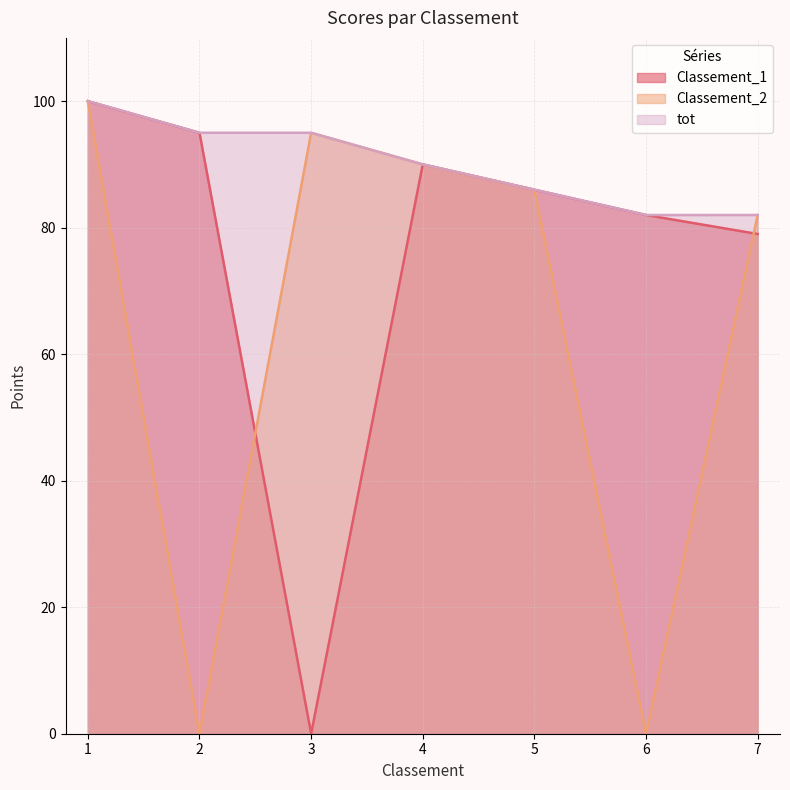

Where does the tot series first go above 90?

1